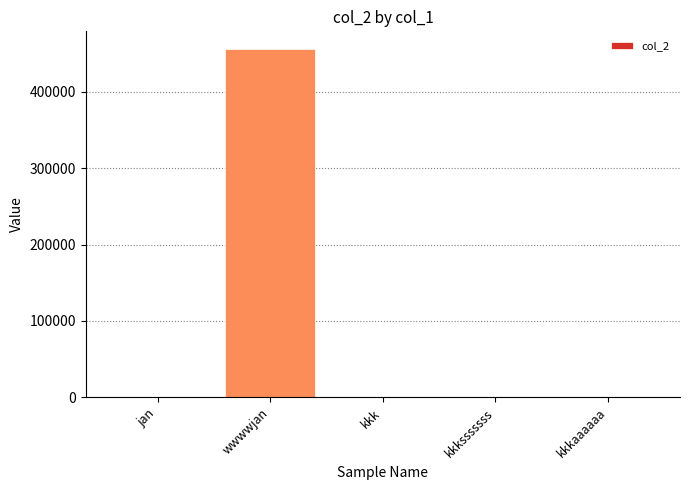

What is the ratio of the value at wwwwjan to the value at jan?

18253.0